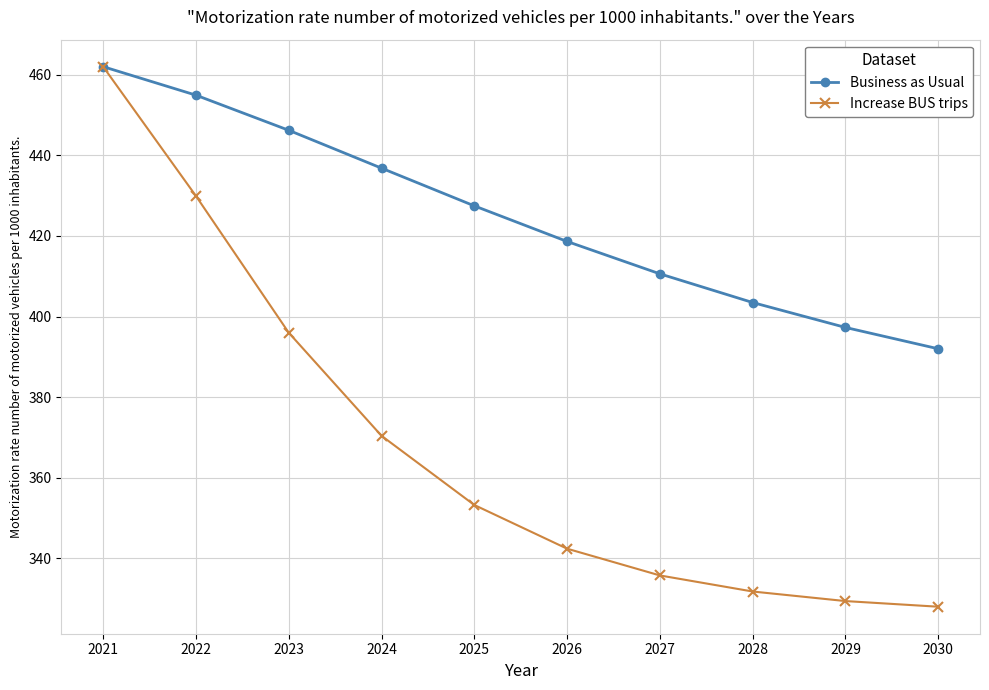

Is it true that Increase BUS trips equals 462.0 at 2021?

True